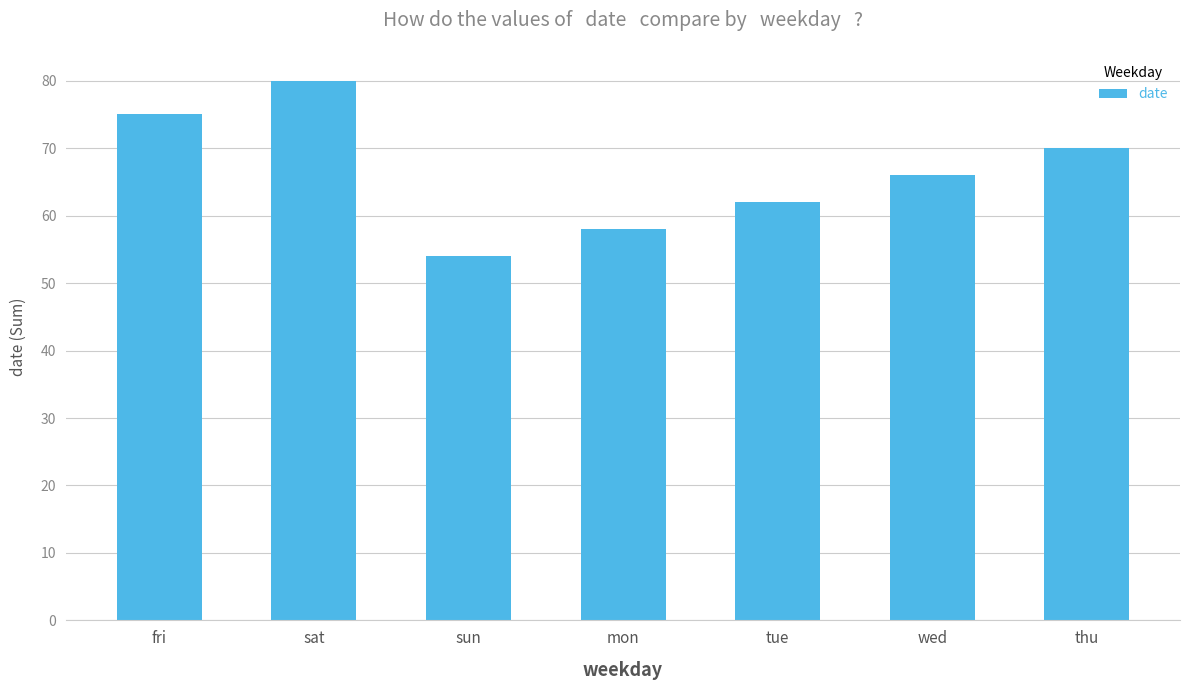

The chart shows a value of 66 at wed. True or false?

True